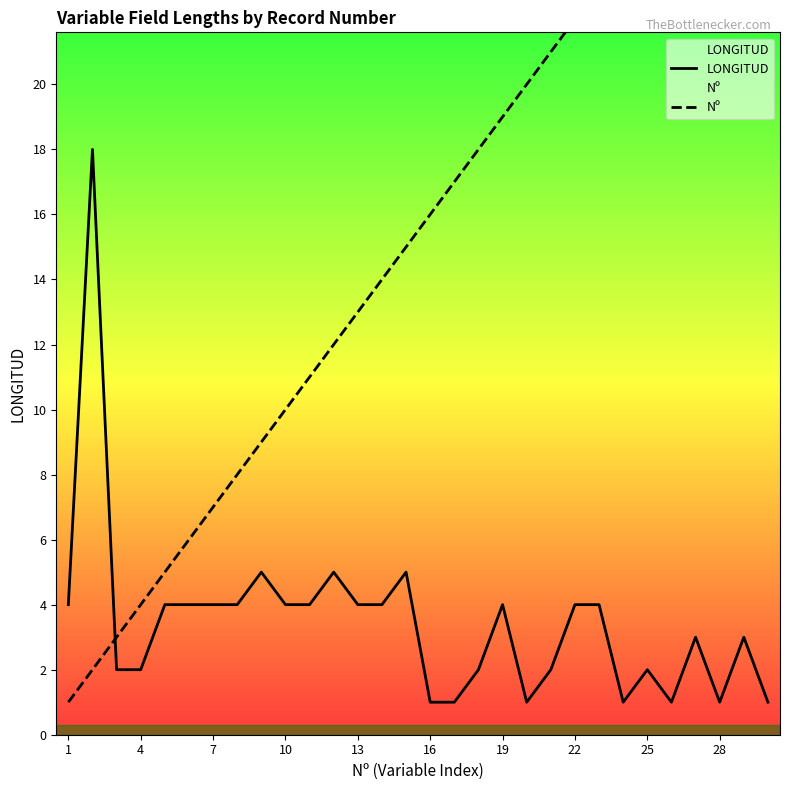

Is it true that LONGITUD equals 7 at 13?

False